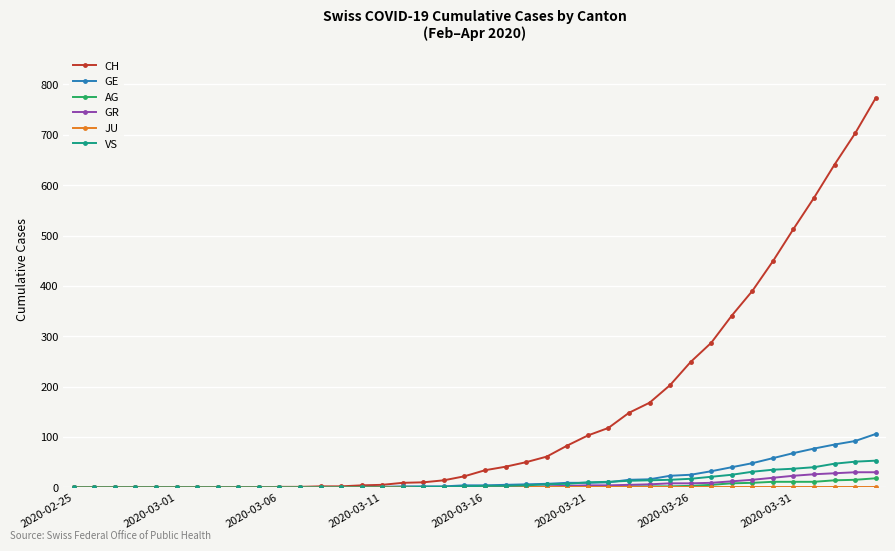

What is the difference between the maximum and minimum values in the GR series?

30